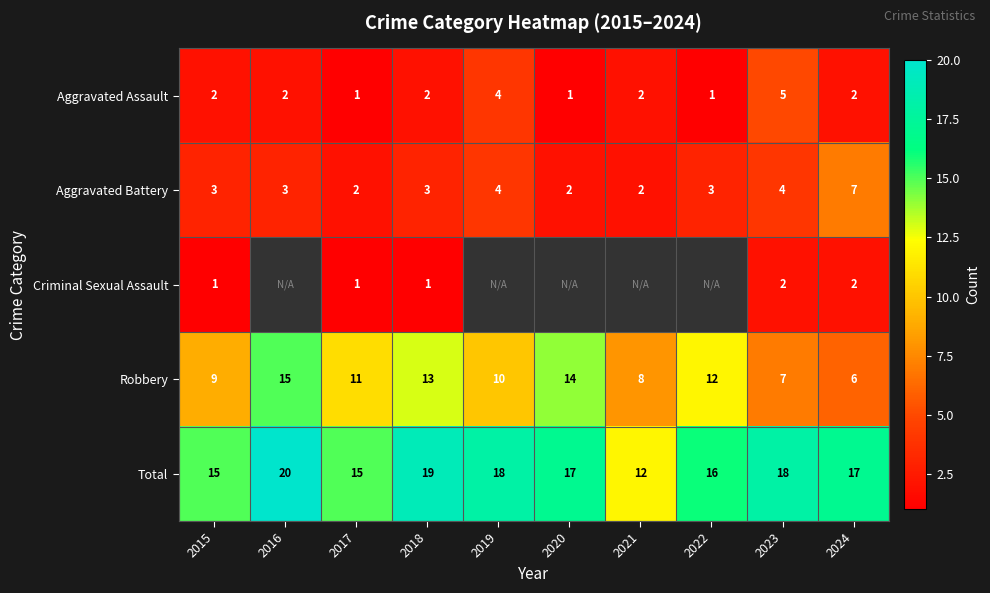

Rank the categories by Robbery value from lowest to highest.

2024, 2023, 2021, 2015, 2019, 2017, 2022, 2018, 2020, 2016